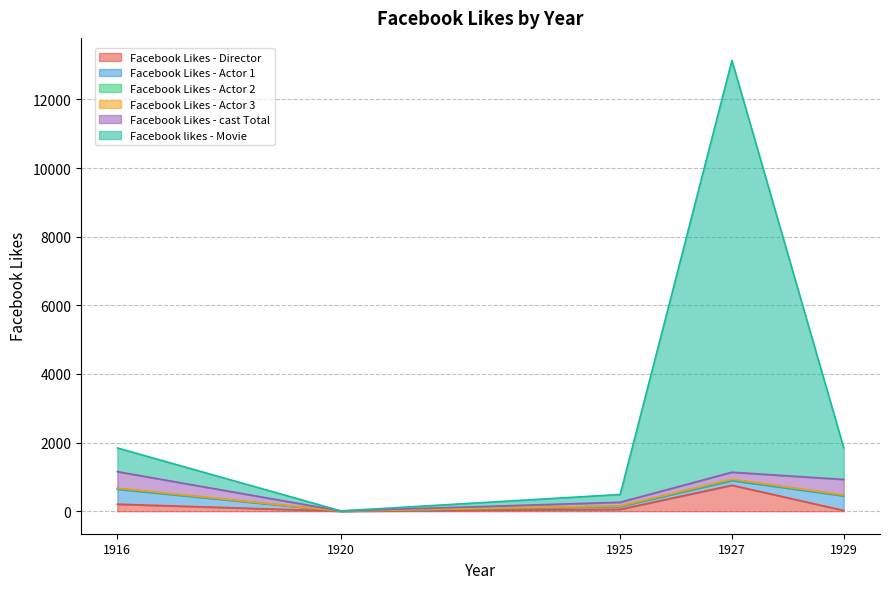

True or false: Facebook likes - Movie and Facebook Likes - Actor 1 intersect in this chart.

True